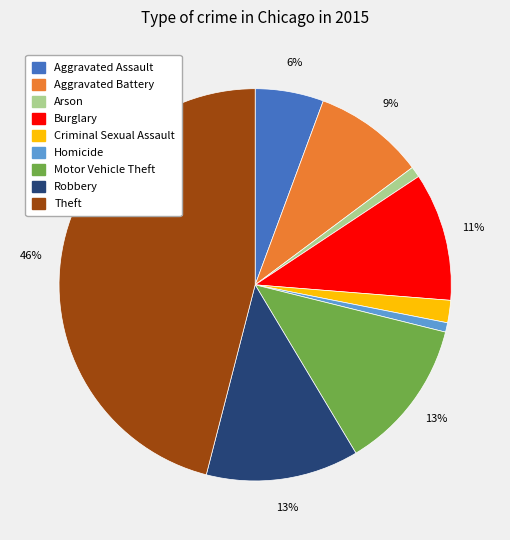

Is it true that Robbery is 13% of the pie?

True